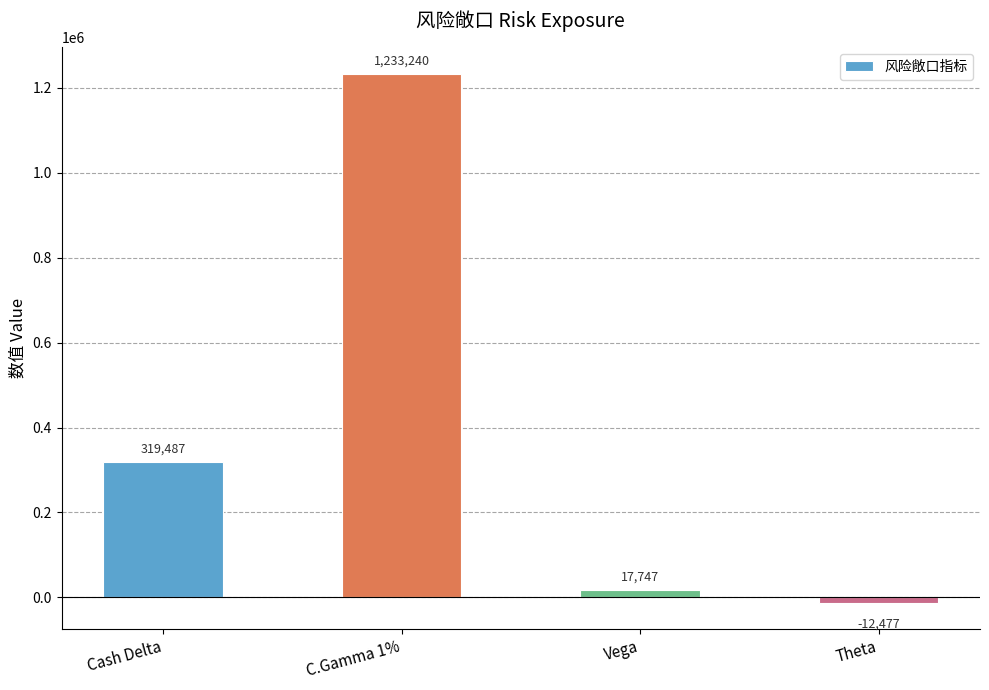

How many series are shown in this chart?

1